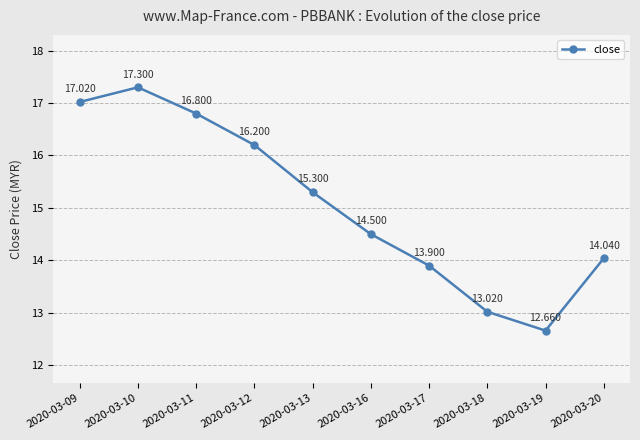

Does the chart have visible grid lines?

Yes